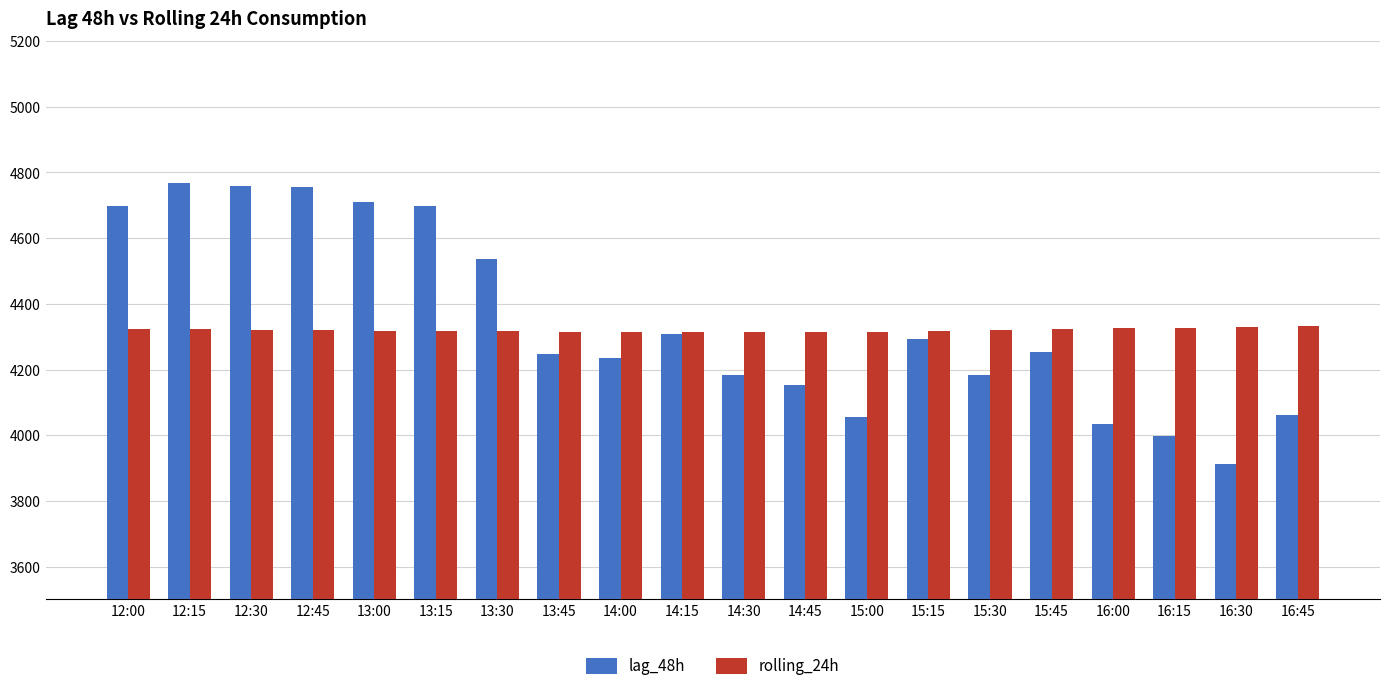

Are the bars grouped side by side (vs. stacked)?

Yes